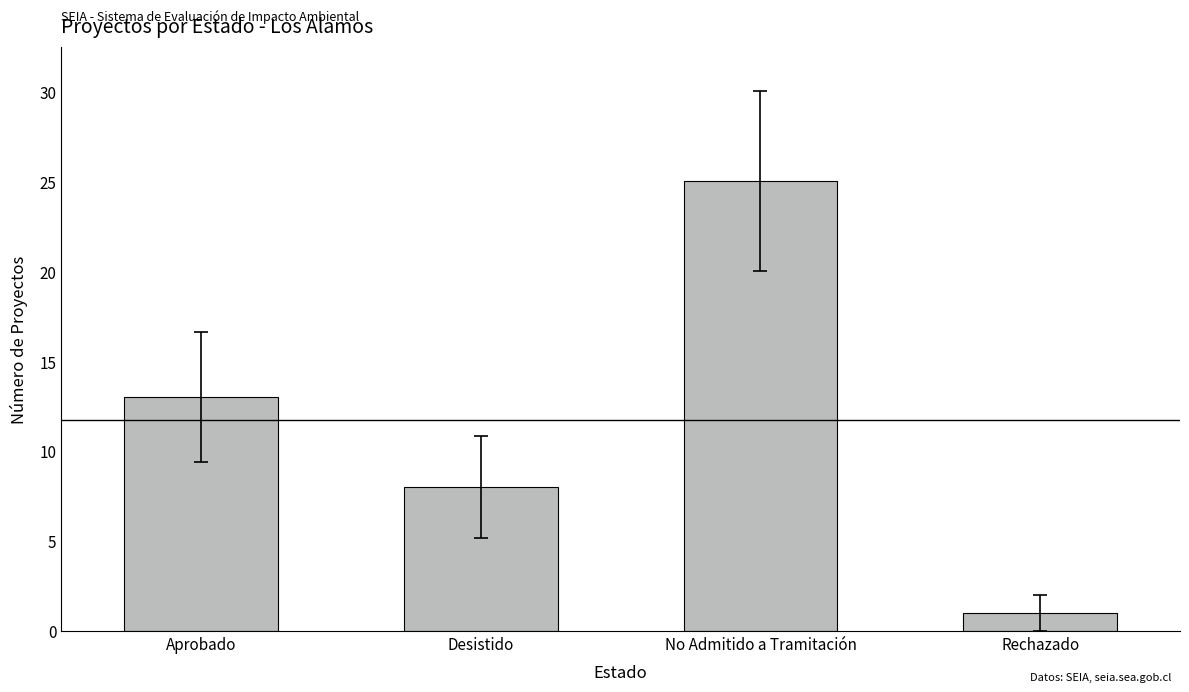

What is the maximum value shown in the chart?

25